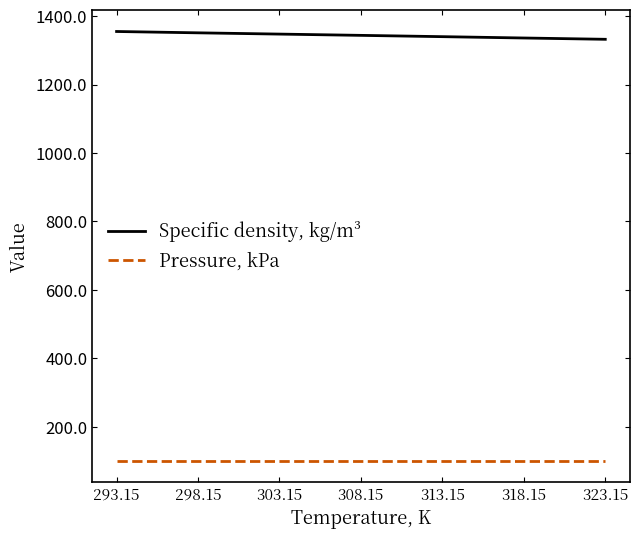

What is the total value across all series at 293.15?

1456.4